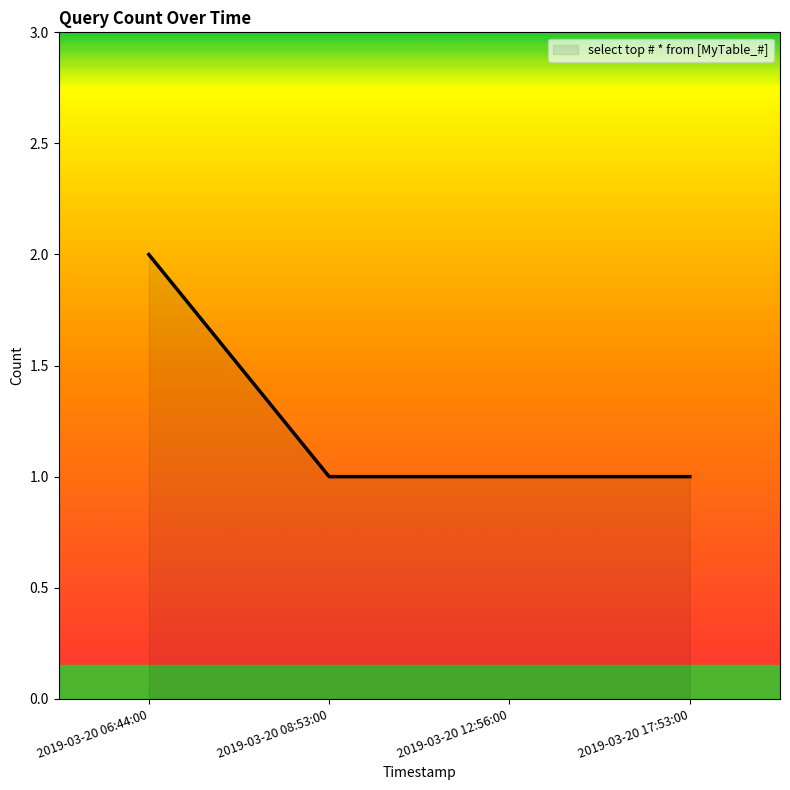

What is the average value?

1